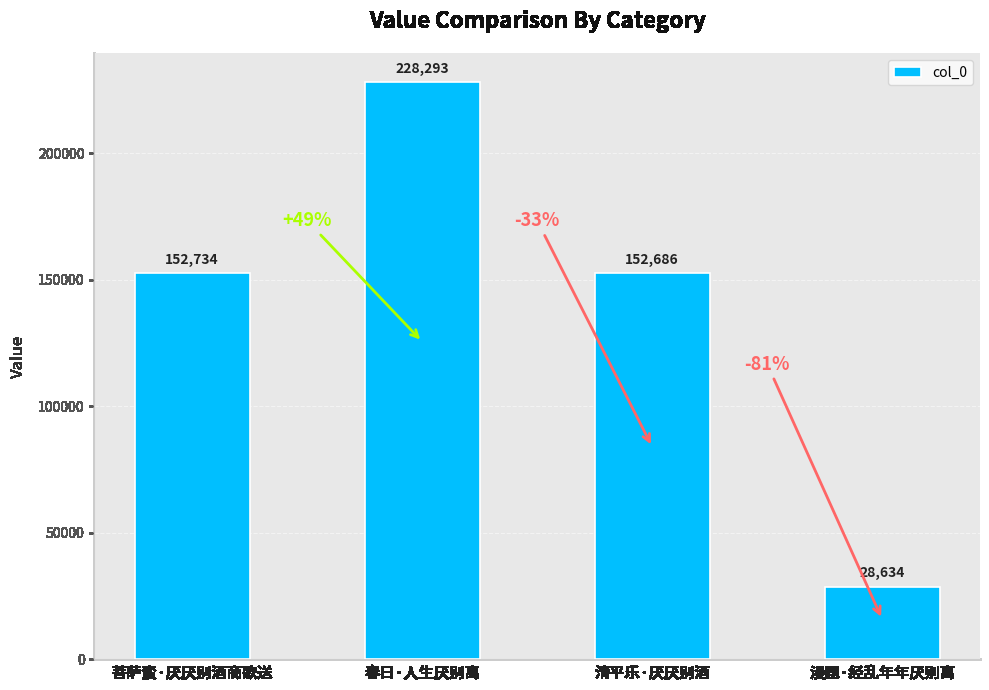

How many values are below 152734?

2